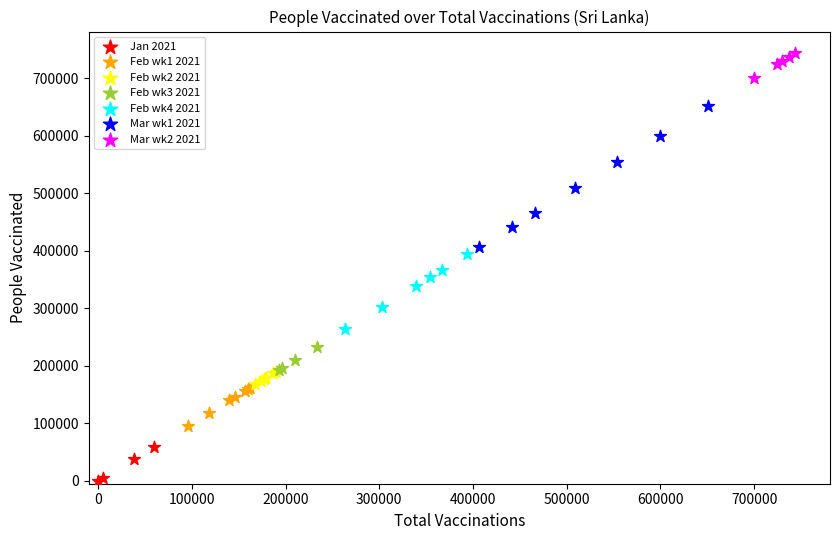

Which series contains the lowest Y value?

Jan 2021